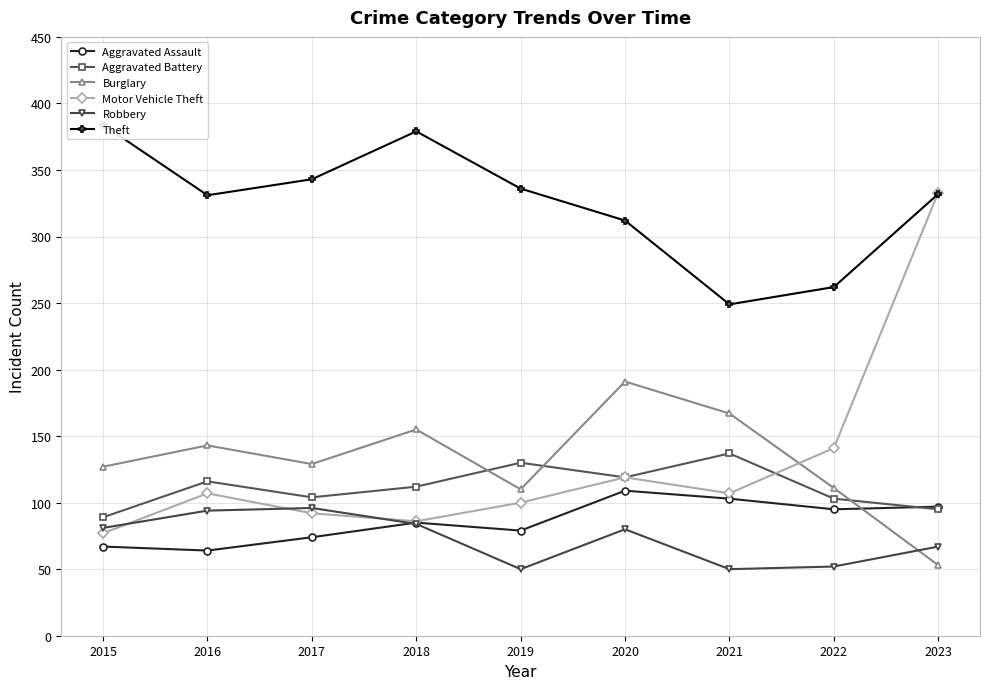

Is it true that Aggravated Battery equals 54 at 2015?

False